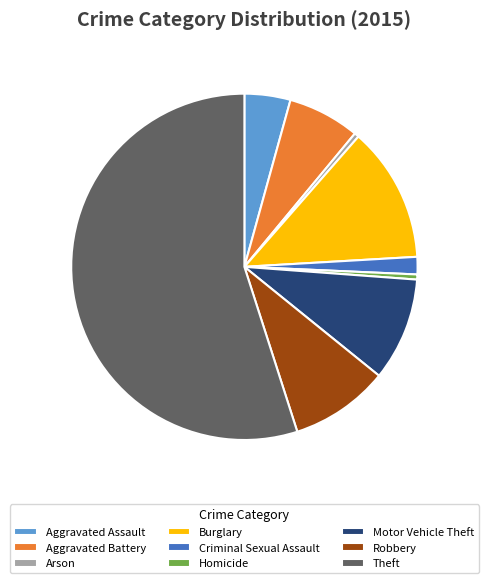

Is the sum of Burglary and Theft greater than half?

Yes